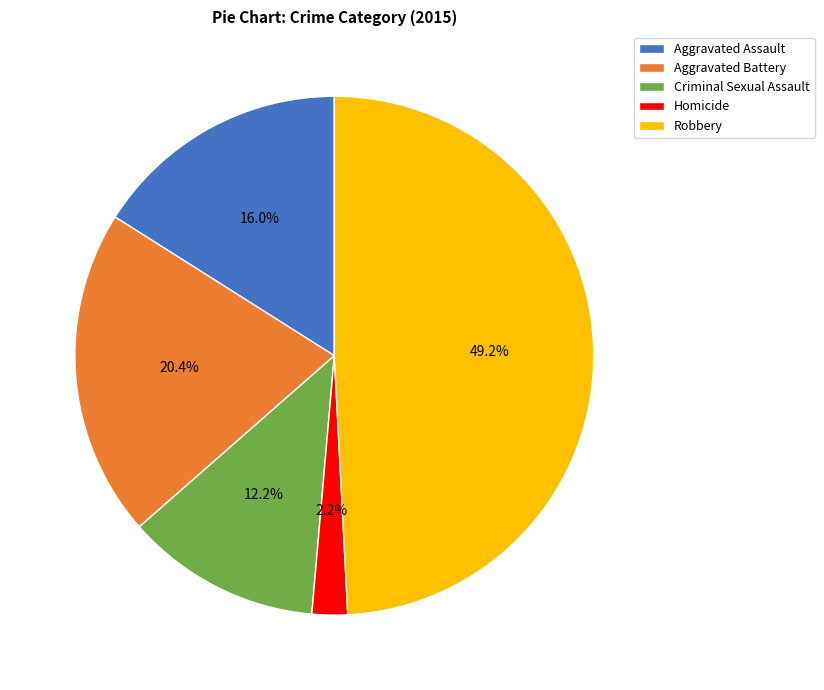

Between Criminal Sexual Assault and Aggravated Assault, which is larger?

Aggravated Assault